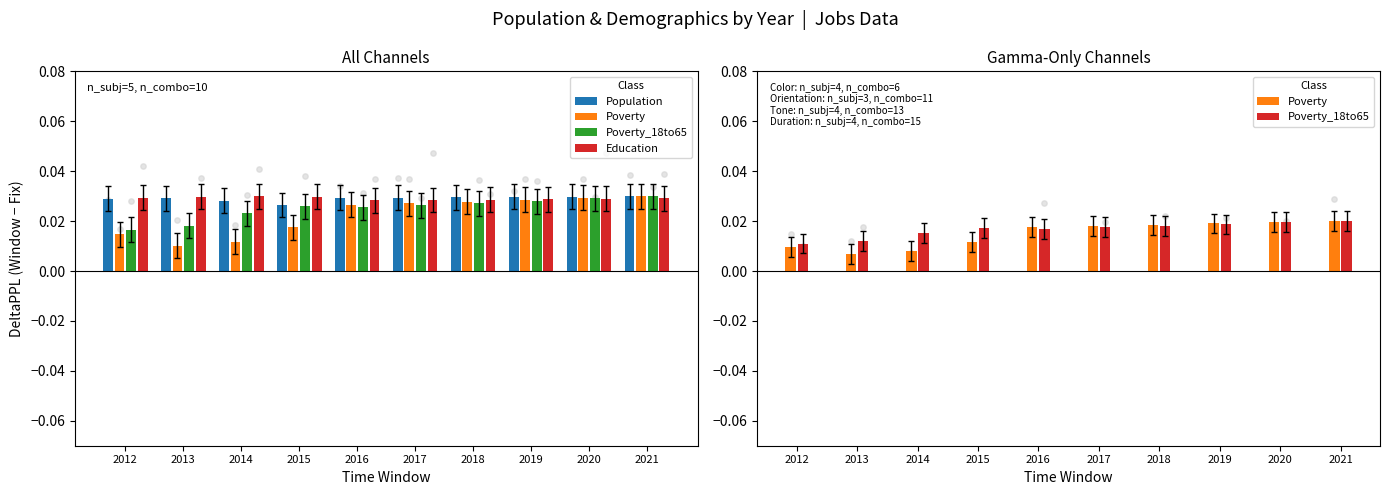

Is the value of Poverty at 2021 greater than the value of Poverty_18to65 at 2018?

Yes